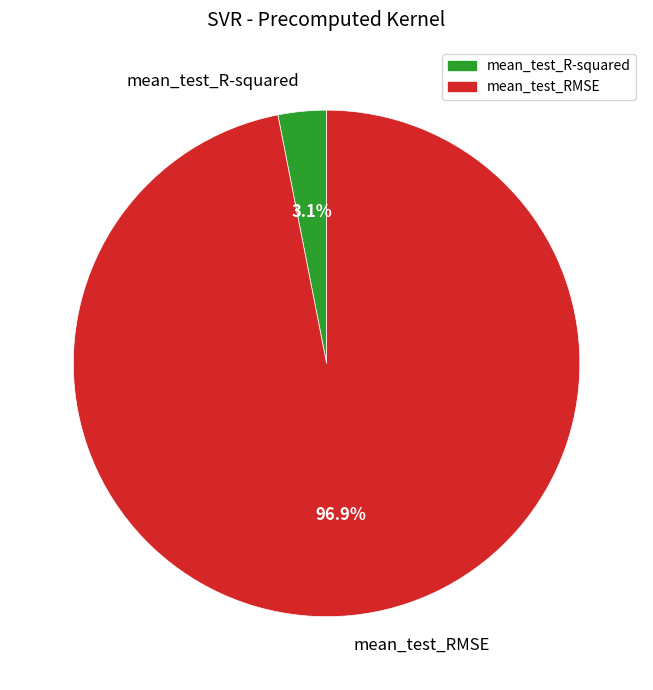

To the nearest percent, what is the combined percentage of mean_test_RMSE and mean_test_R-squared?

100%